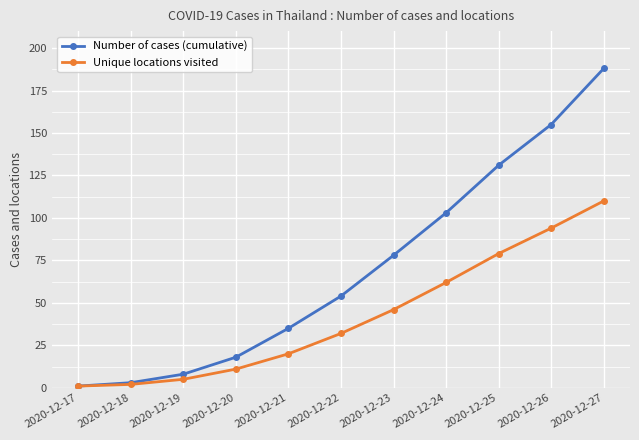

True or false: Number of cases (cumulative) has more than 0 points higher than both neighbors.

False